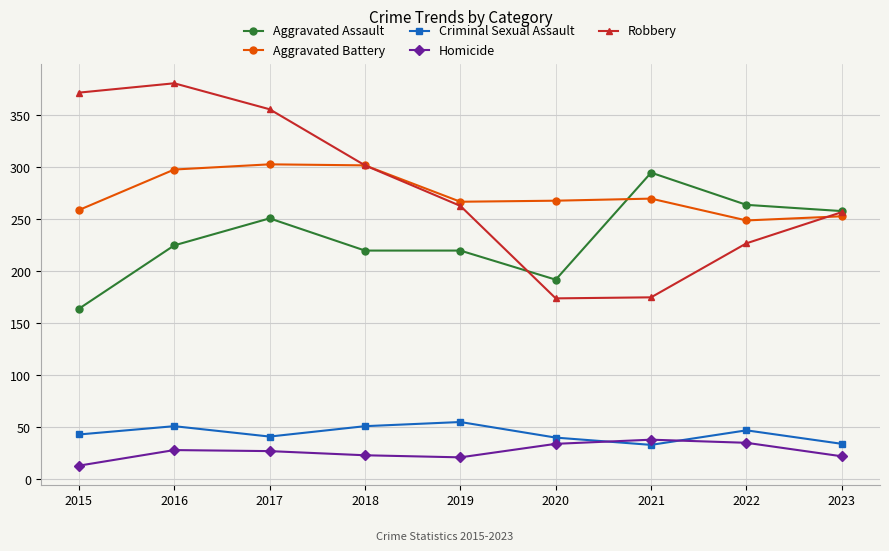

True or false: Criminal Sexual Assault and Robbery intersect in this chart.

False